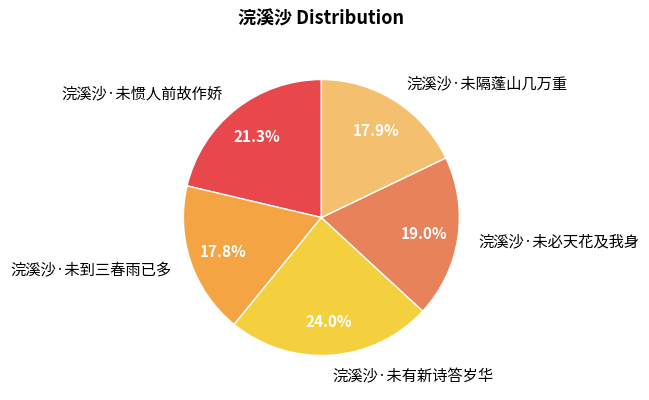

The 浣溪沙·未必天花及我身 slice represents 19% of the pie. True or false?

True